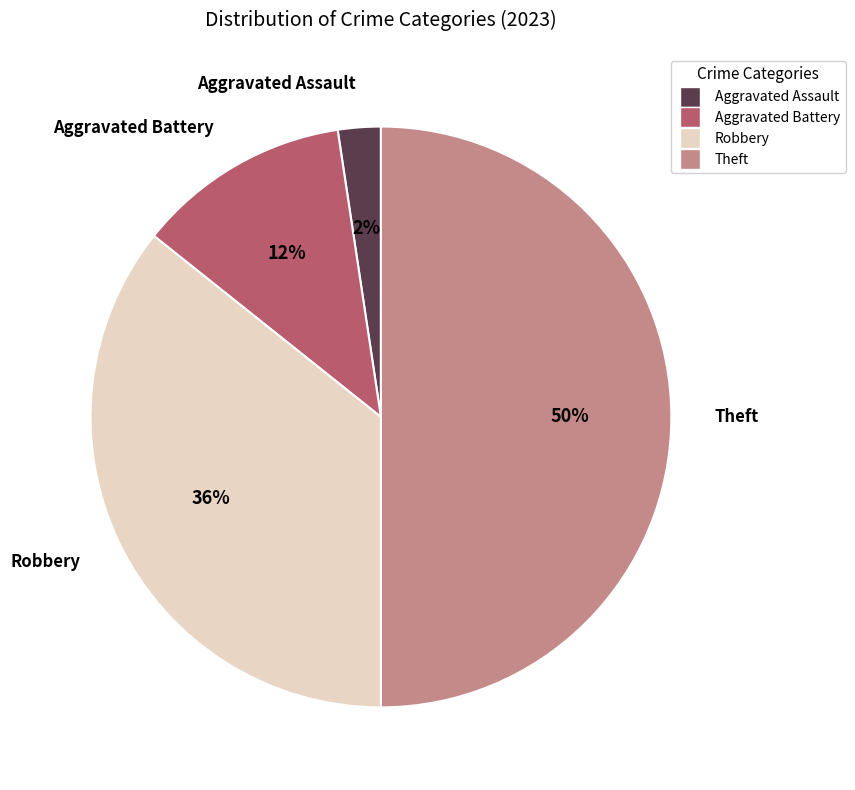

To the nearest percent, what is the average slice percentage?

25%